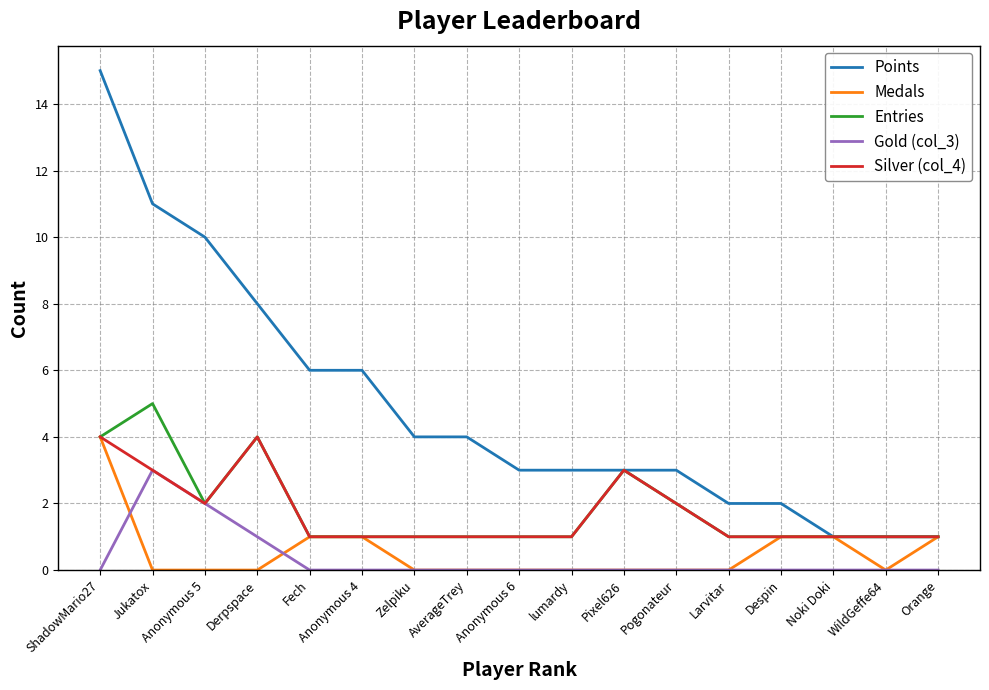

The Entries series shows 2 at Anonymous 5. True or false?

True